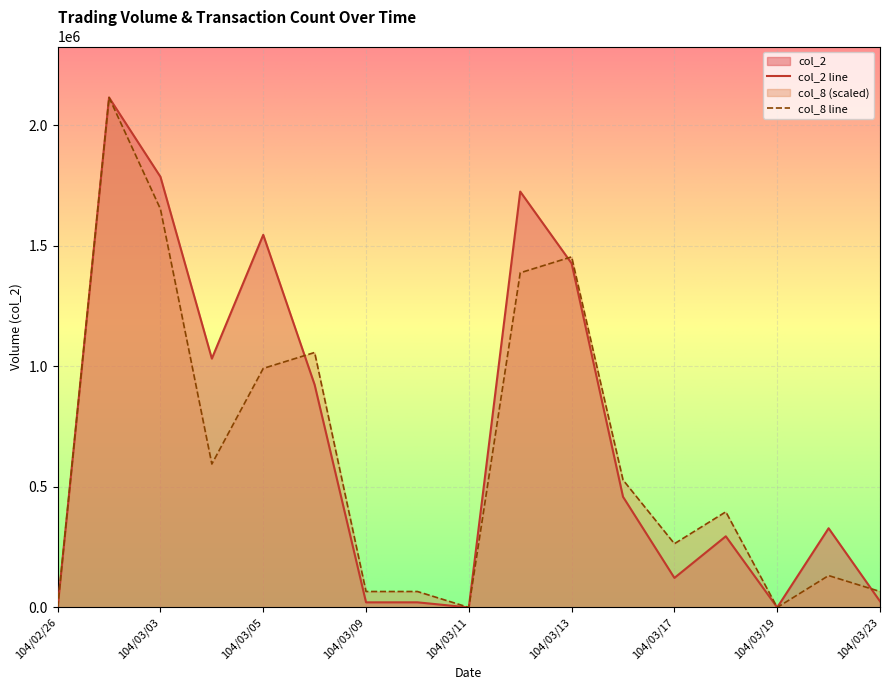

What position from the right is 104/03/11?

9